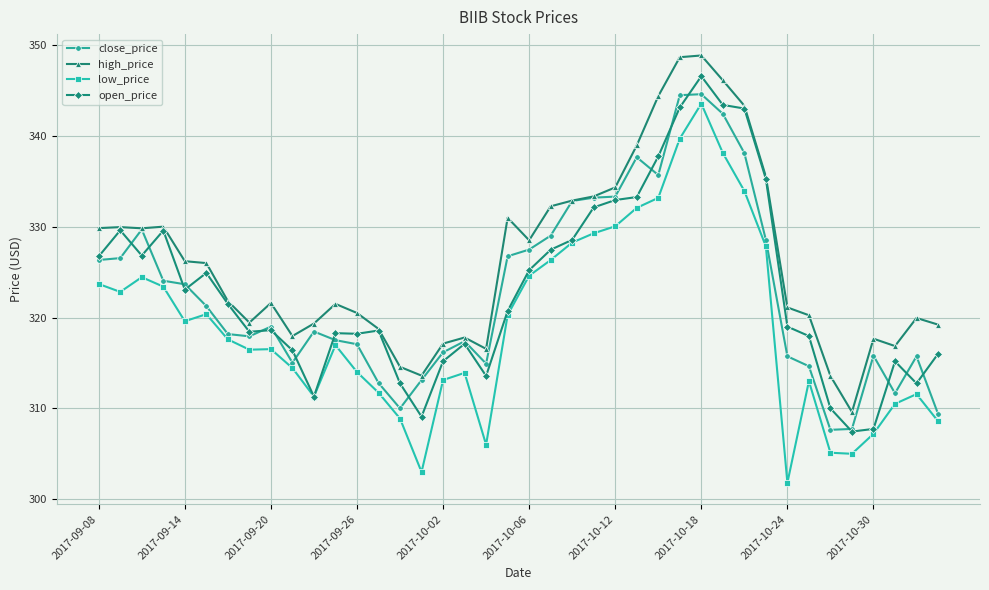

What is the minimum value for low_price?

301.8